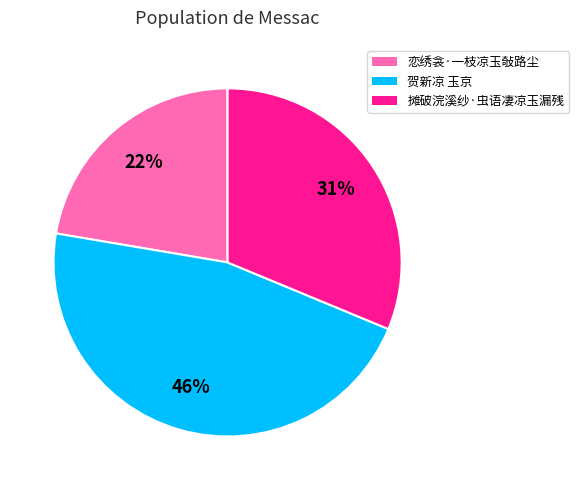

Between 贺新凉 玉京 and 恋绣衾·一枝凉玉敧路尘, which is larger?

贺新凉 玉京